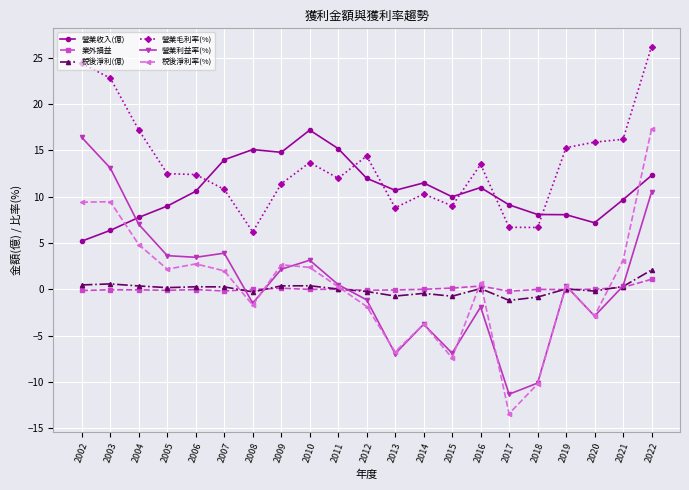

What is the approximate value of 營業毛利率(%) at 2004?

17.2